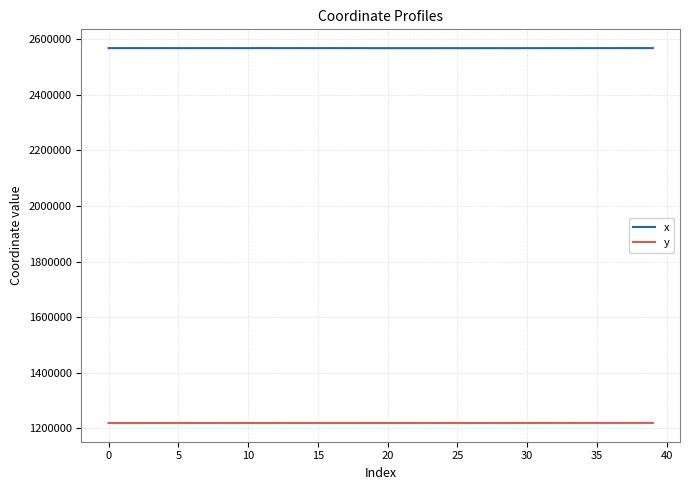

List the series in order of their overall mean, highest first.

x, y